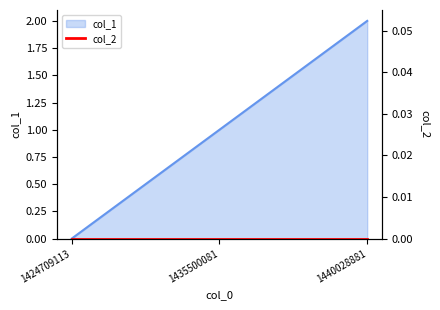

Where does the data first go above 1?

1440028881